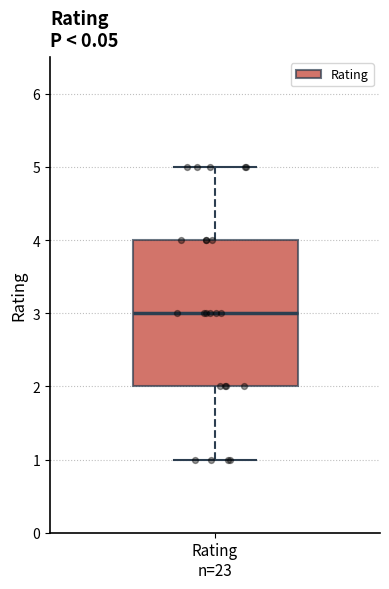

Where does the lower whisker of the box for Rating n=23 end on the y-axis? The values are not printed on the chart, so give them approximately, as read against the axis.

1